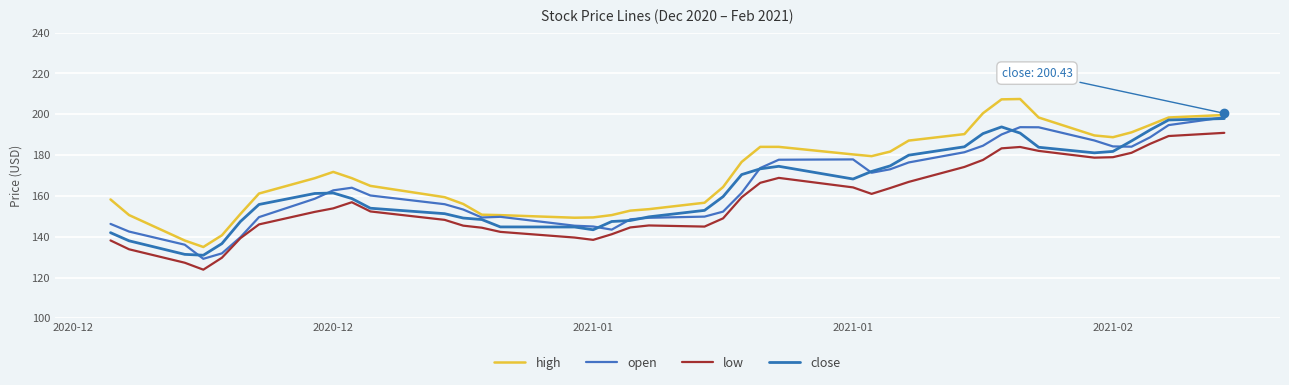

True or false: low and close intersect in this chart.

False